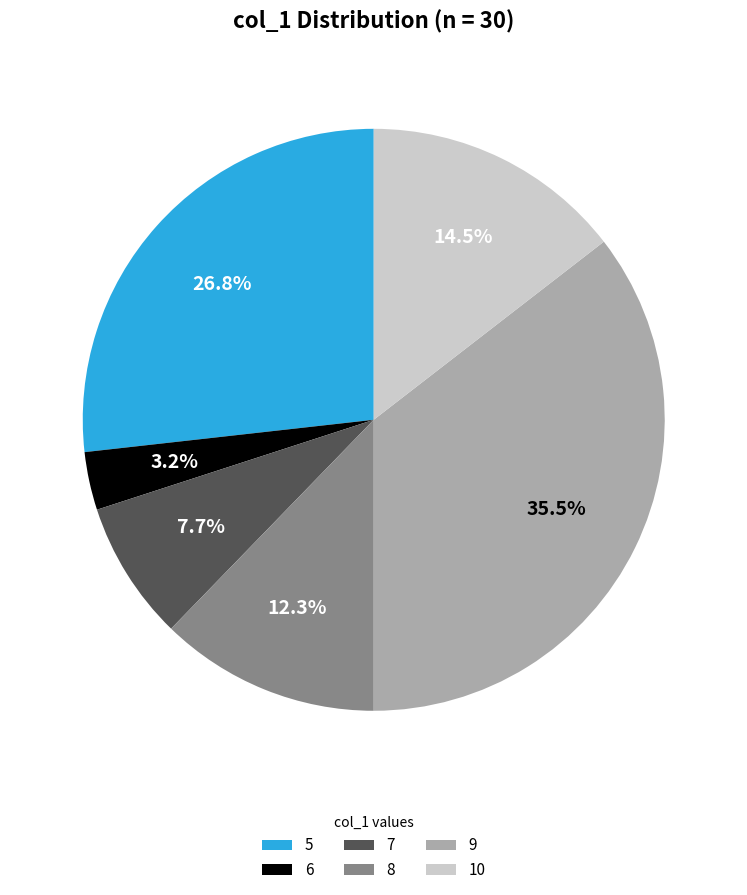

What is the ratio of the value at 7 to the value at 5?

0.3